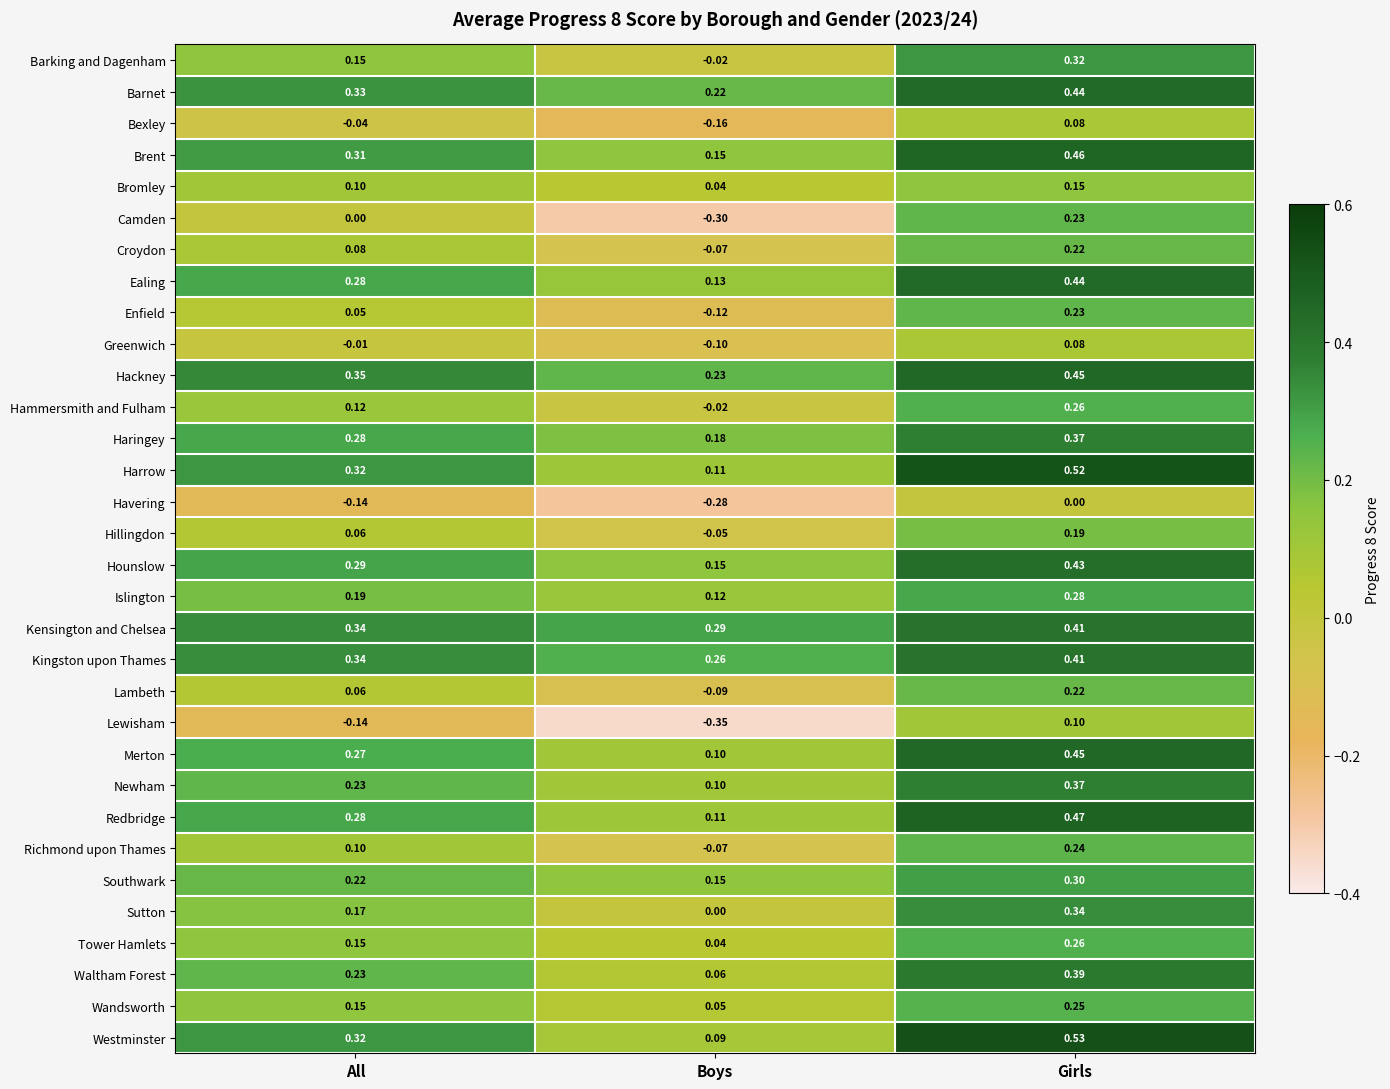

Rank the categories by Ealing value from lowest to highest.

Boys, All, Girls